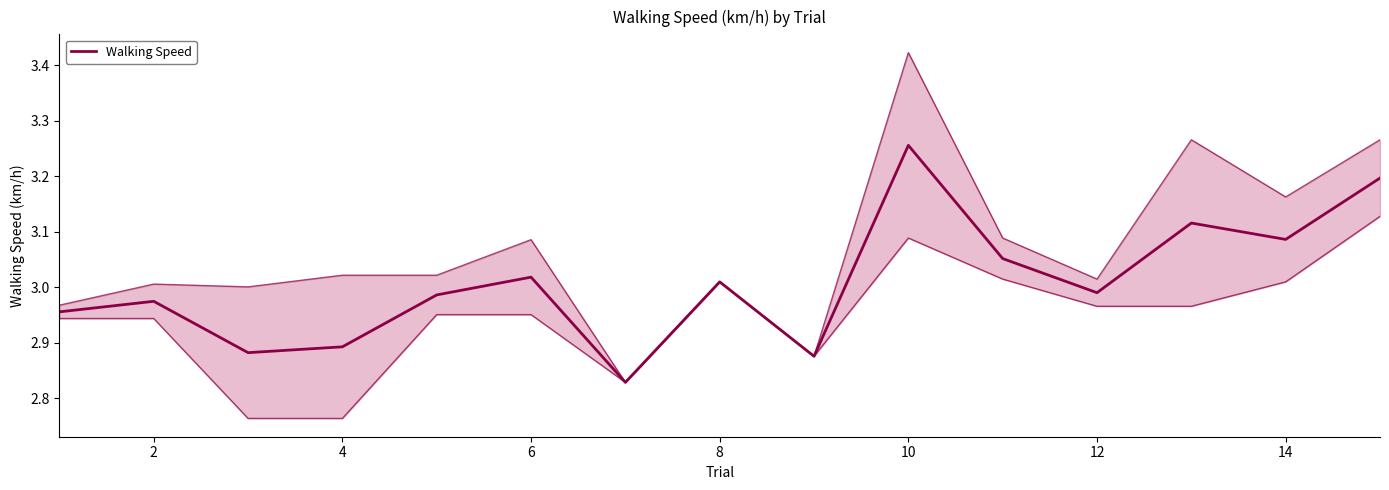

Does the chart have visible grid lines?

No